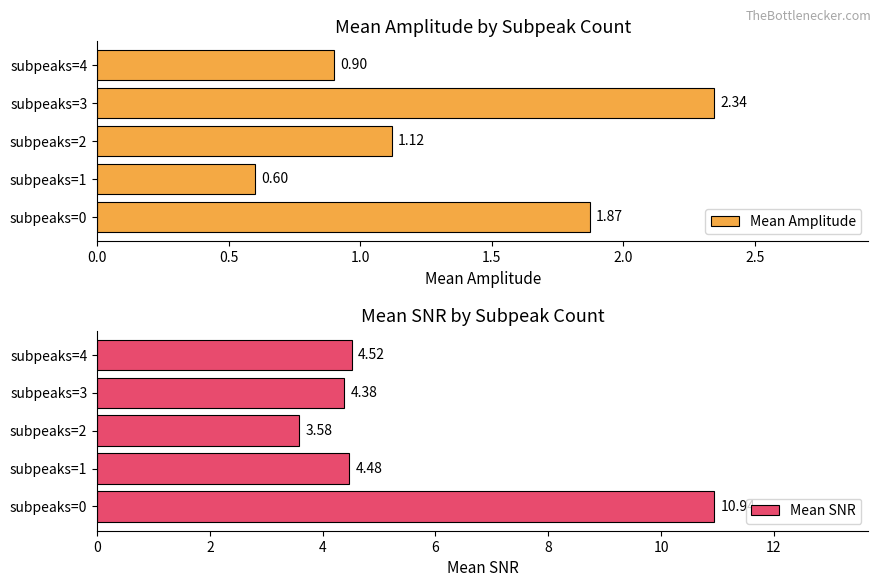

How many data points in Mean SNR are less than 4?

1